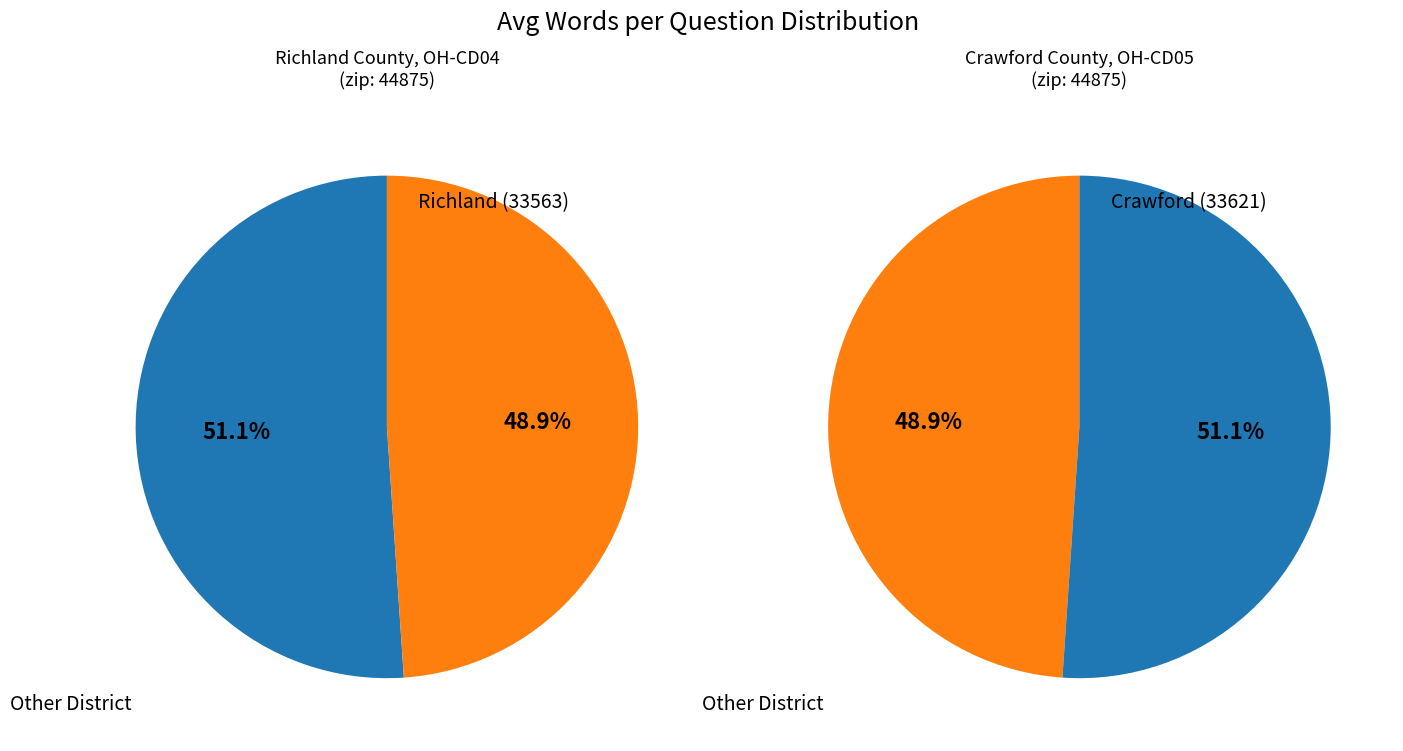

To the nearest percent, what percentage of the pie is Crawford (33621)?

49%